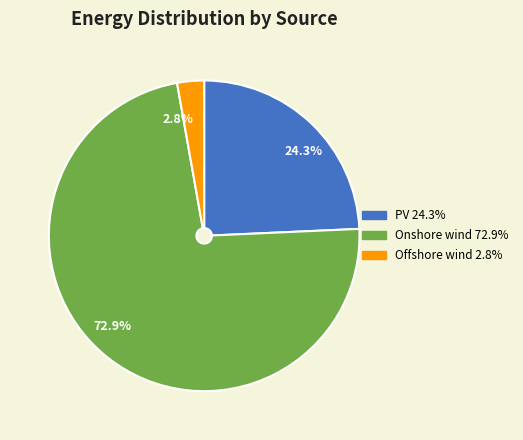

Which slice is the largest?

72.9%